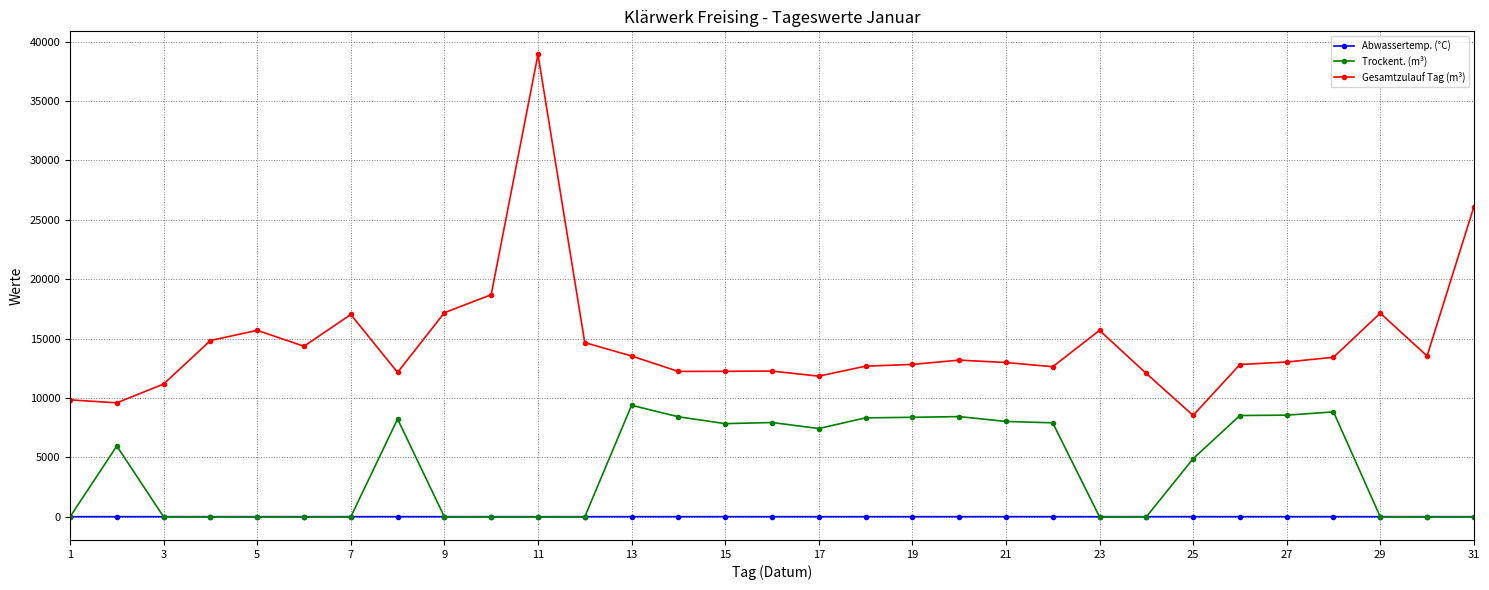

Which series has the widest spread of values?

Gesamtzulauf Tag (m³)